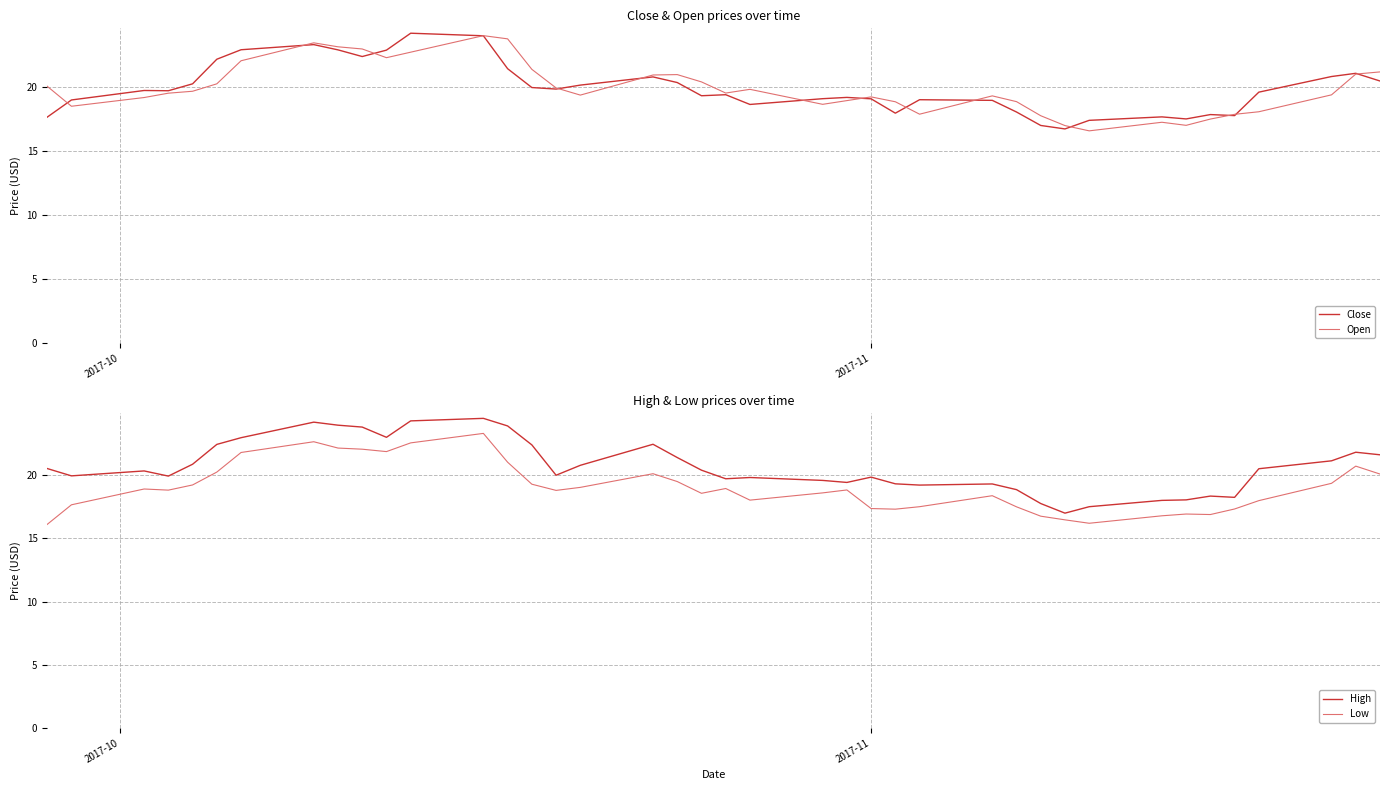

How many interior local peaks does the Low series have?

9